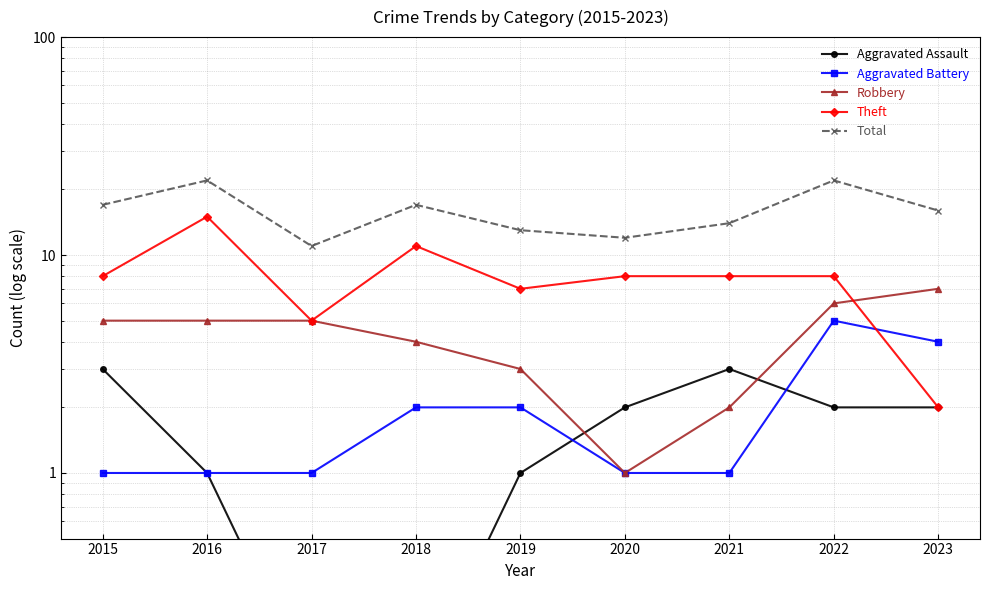

Rank the categories by Aggravated Assault value from highest to lowest.

2015, 2021, 2020, 2022, 2023, 2016, 2019, 2017, 2018